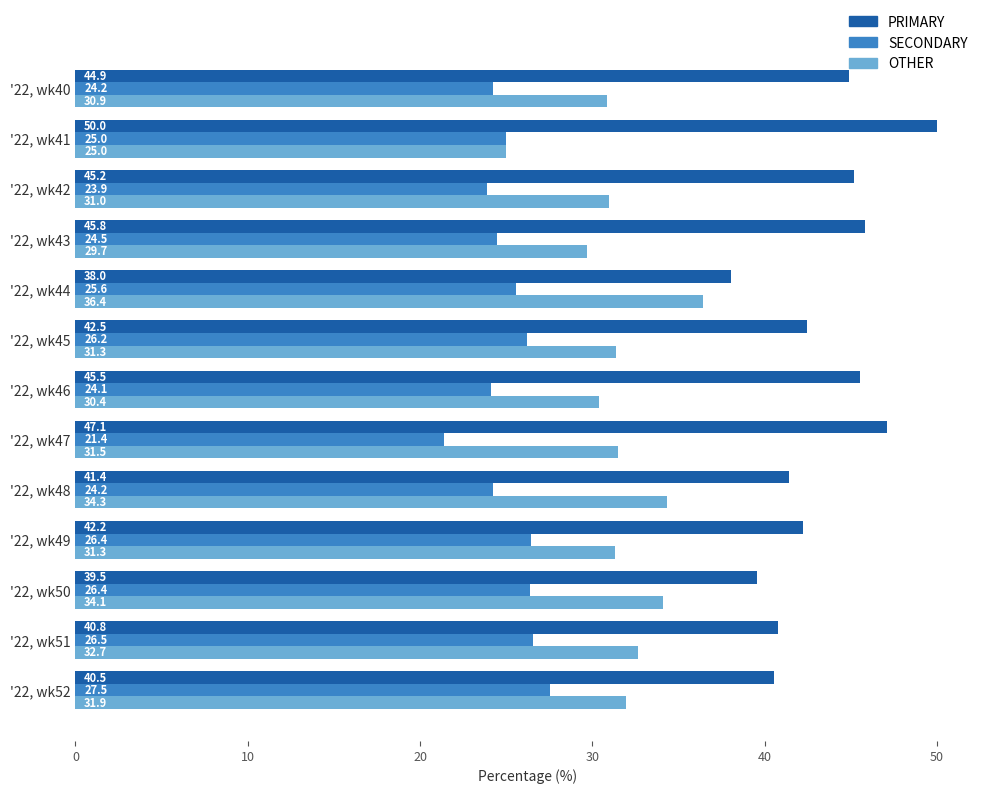

Rank the series by their average value, from lowest to highest.

SECONDARY, OTHER, PRIMARY